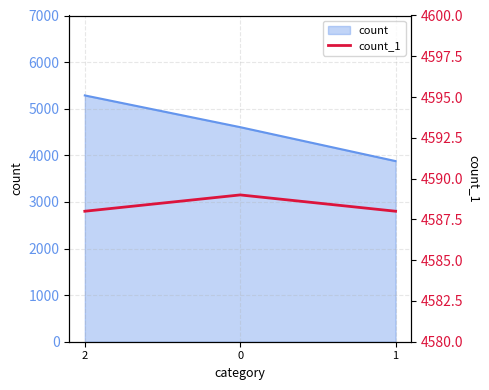

Read the value at 0.

4589